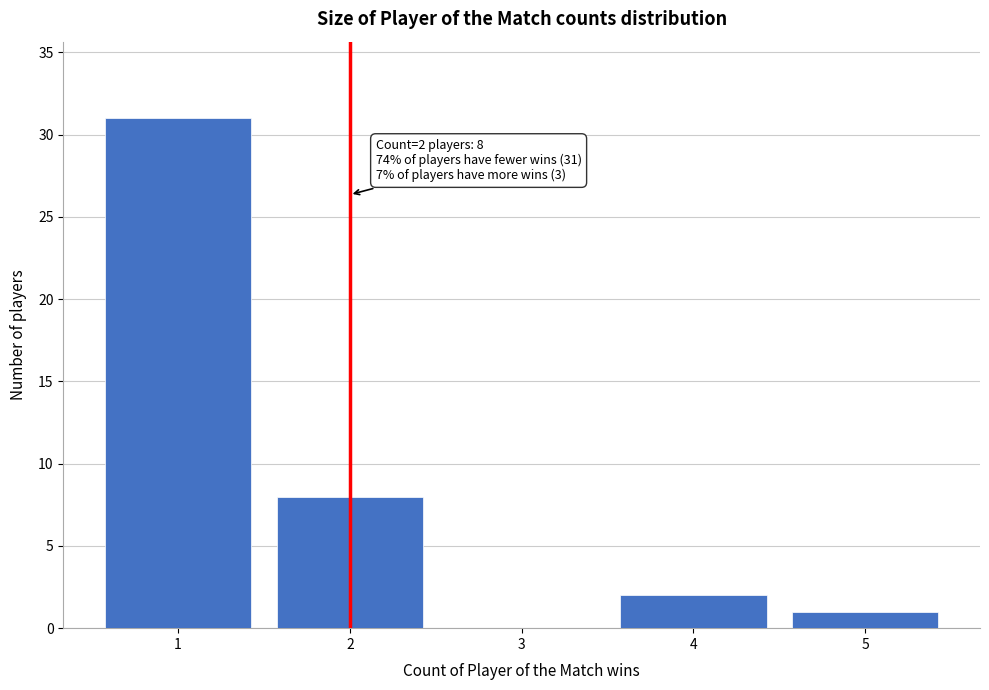

Reading left to right, list all the values displayed in this chart.

1=31	2=8	3=0	4=2	5=1